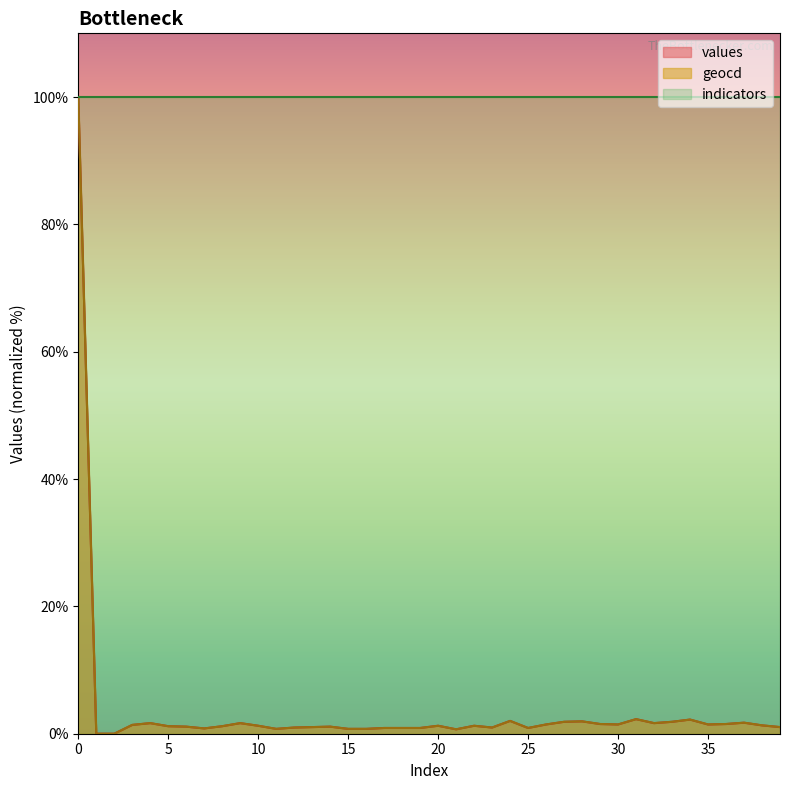

What is the sum of all geocd values?

148.9